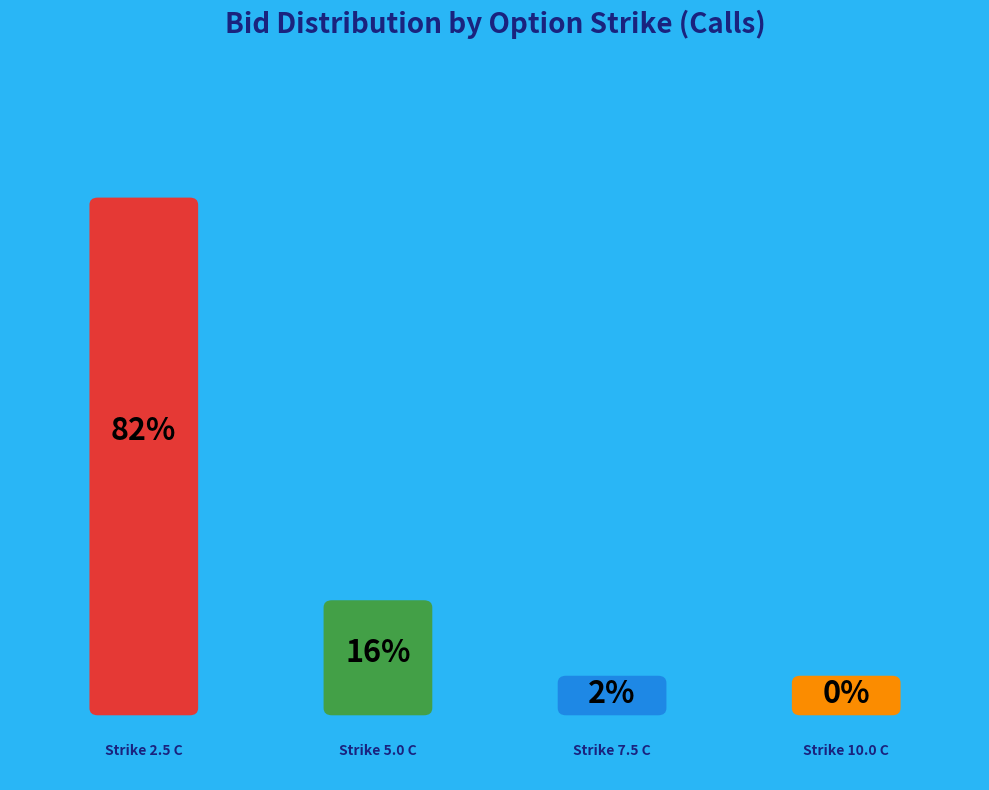

How many slices are in this pie chart?

4